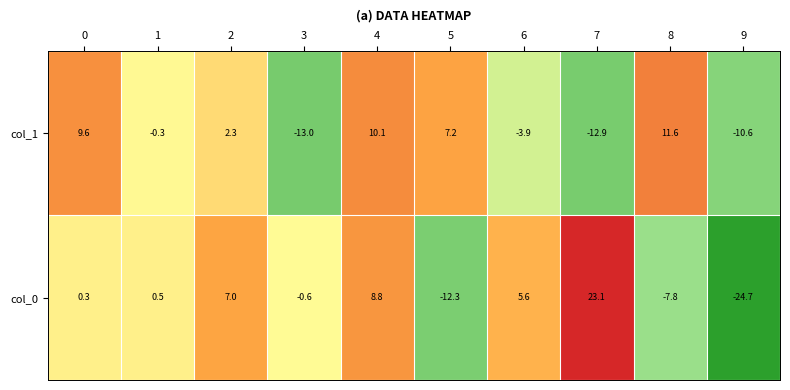

How many distinct data groups are displayed?

2